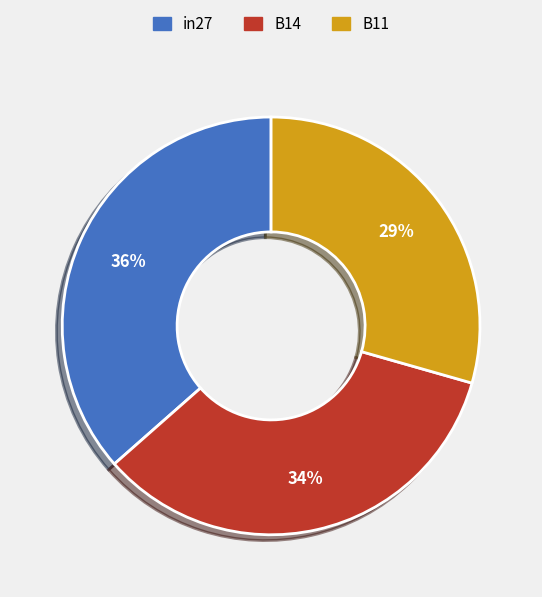

True or false: in27 accounts for 49% of the total.

False